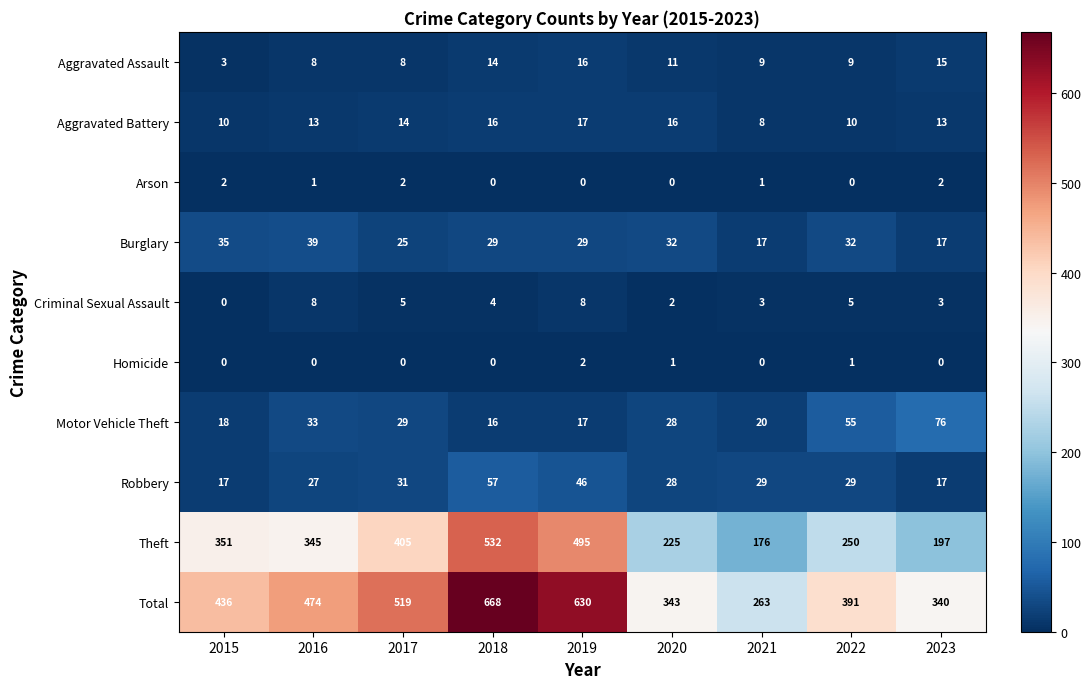

At which label does Aggravated Assault first exceed 9?

2018